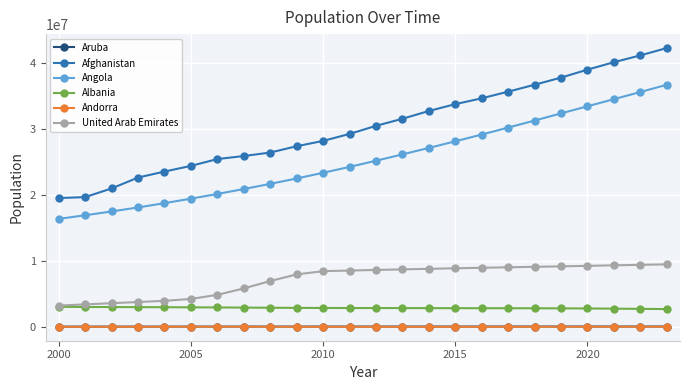

What is the smallest value displayed?

66097